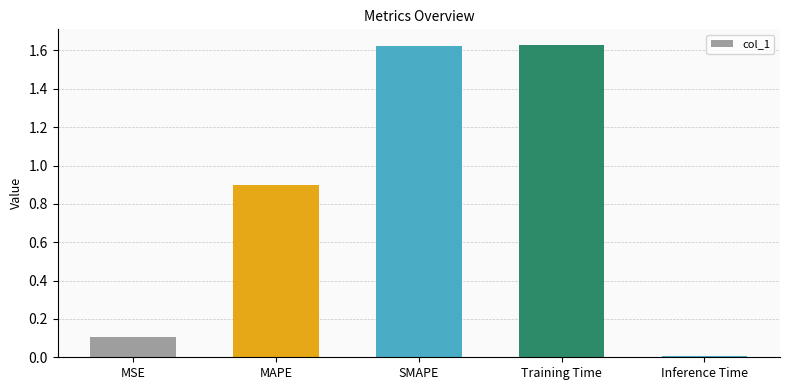

Which label corresponds to the smallest value in the chart?

Inference Time